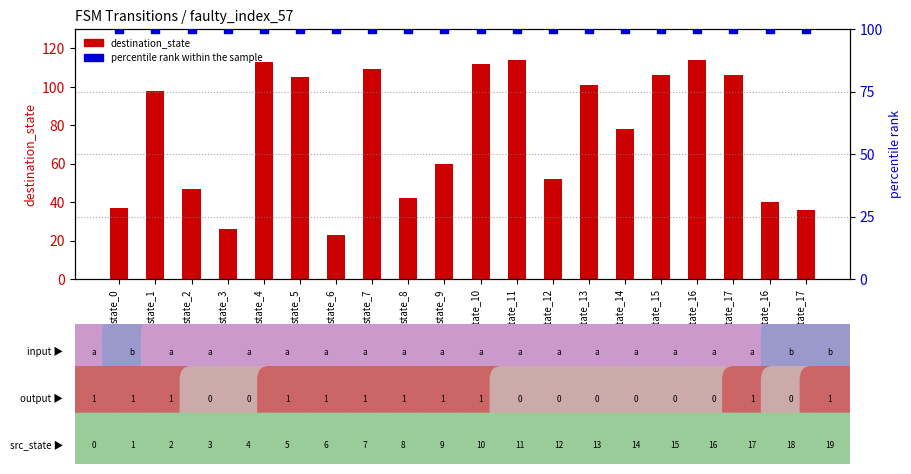

Which series has the widest spread of Y values?

destination_state